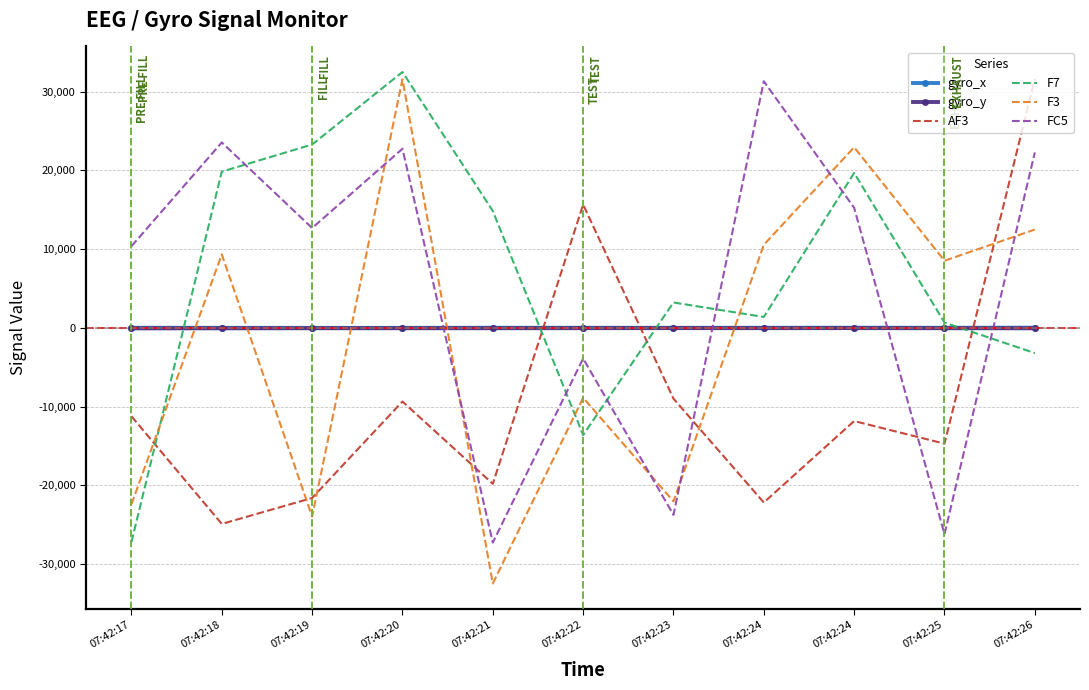

What is the highest value of the F7 series?

32493.0